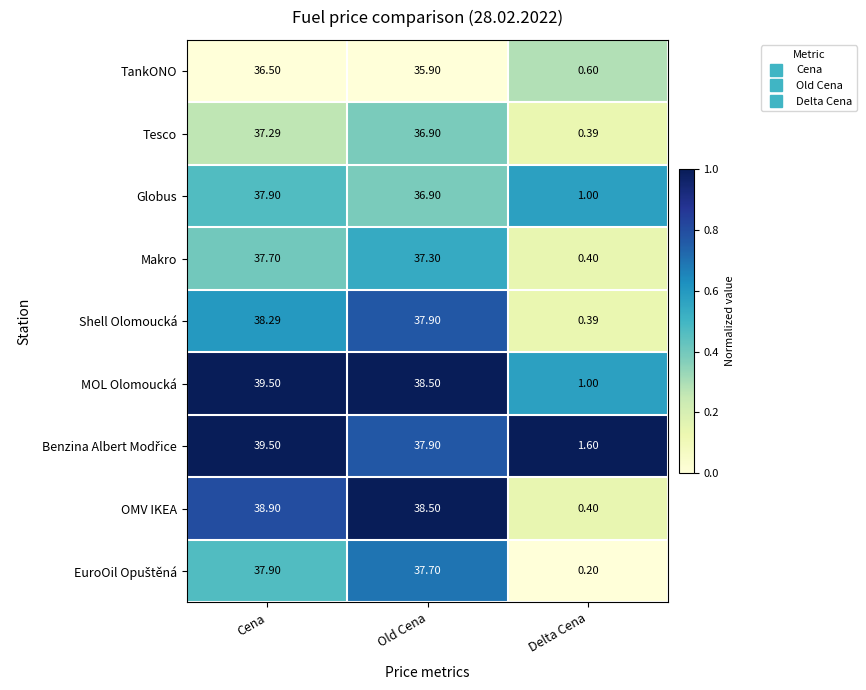

At which category is the sum across all series the highest?

Cena